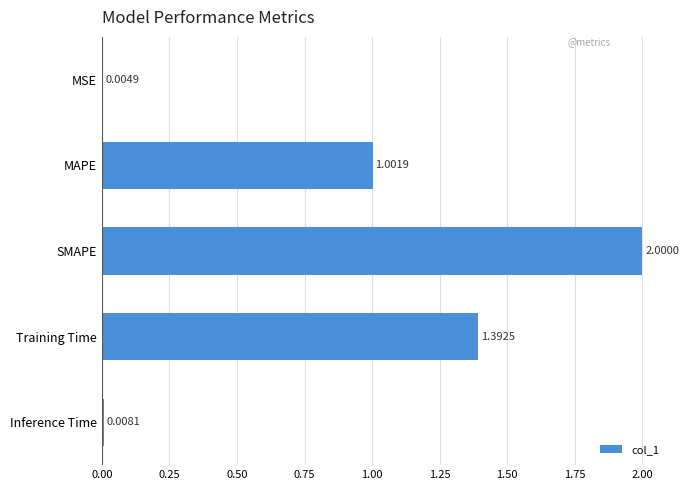

Which category has the highest value across all series?

SMAPE